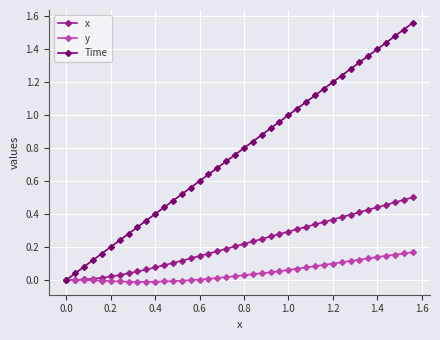

Does the chart have visible grid lines?

Yes